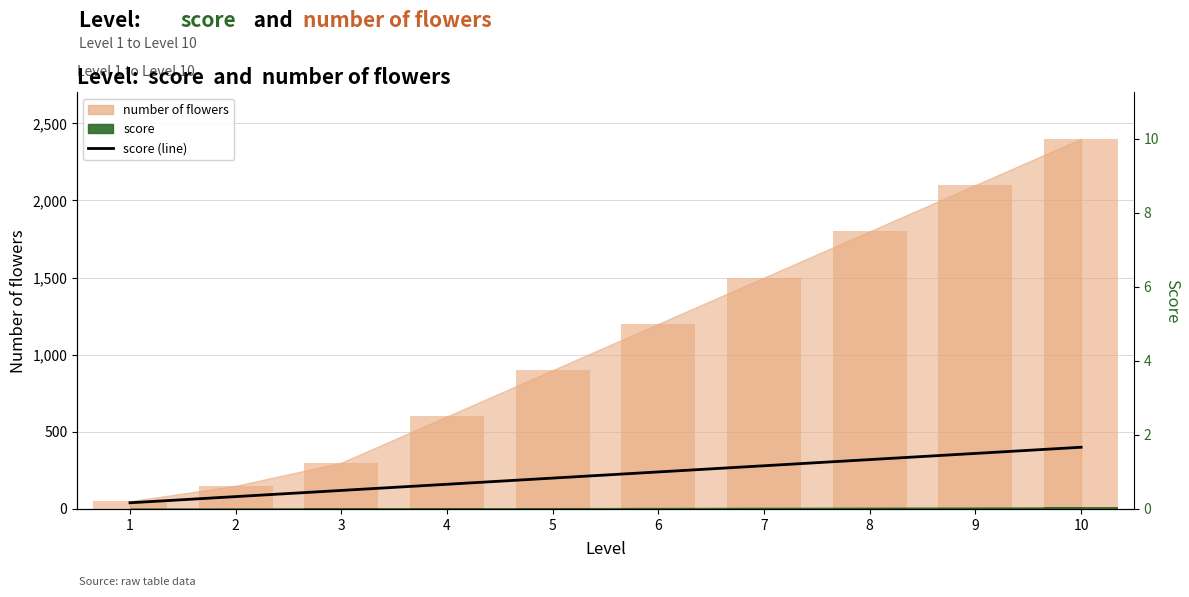

What is the smallest value displayed?

40